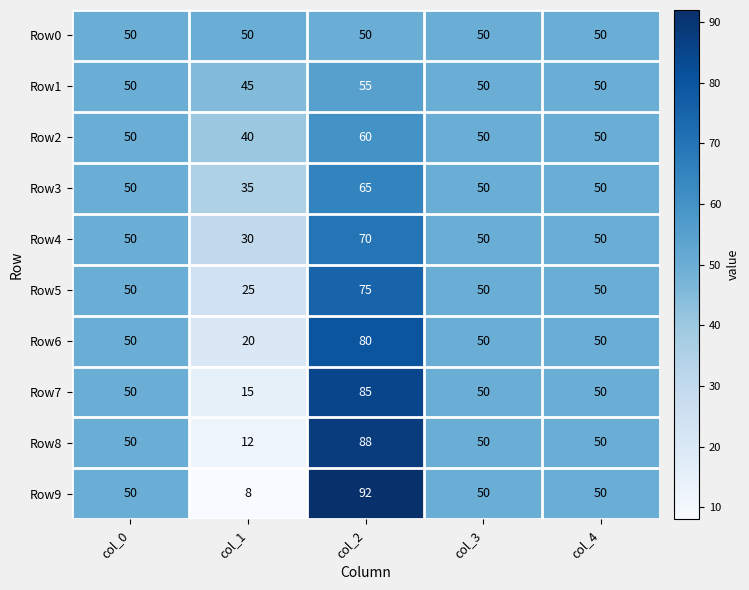

Which label corresponds to the largest value in the chart?

col_2